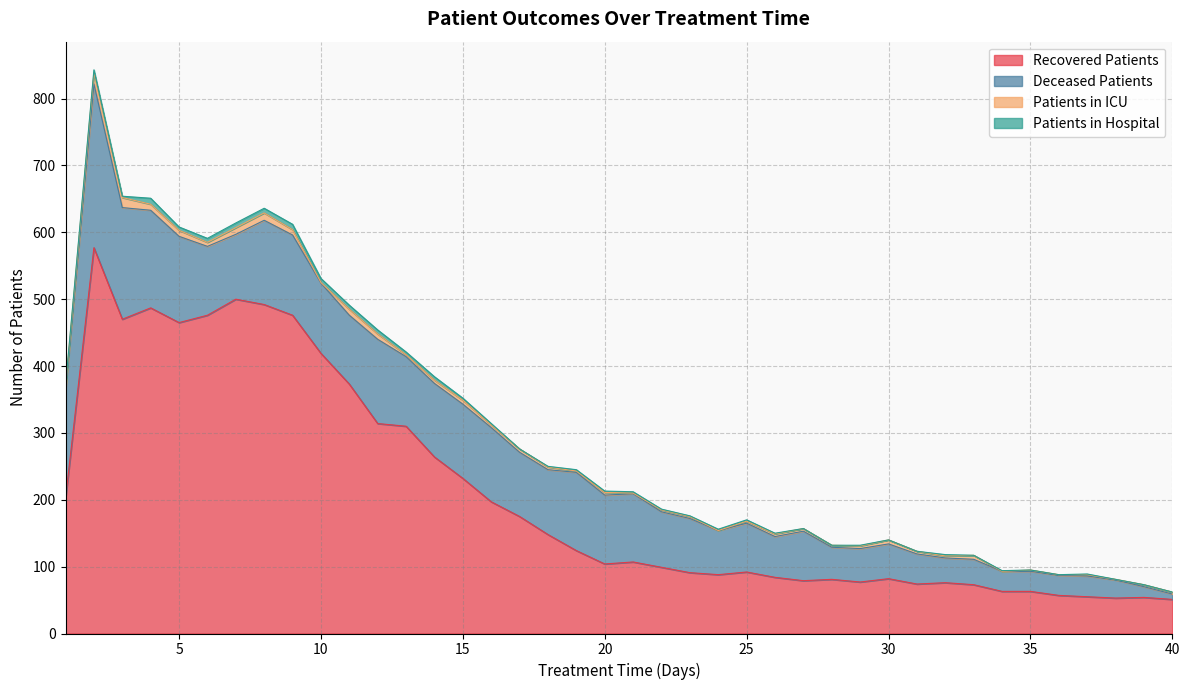

At how many categories does at least one series exceed 402?

9